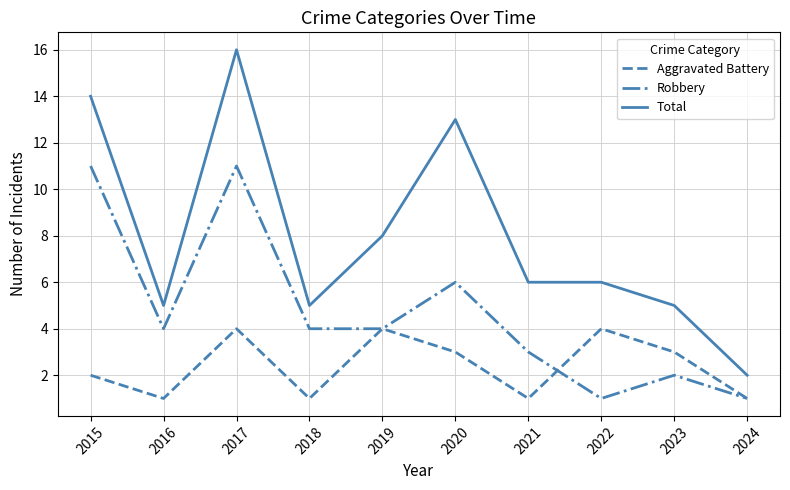

True or false: Total and Robbery cross at least once.

False